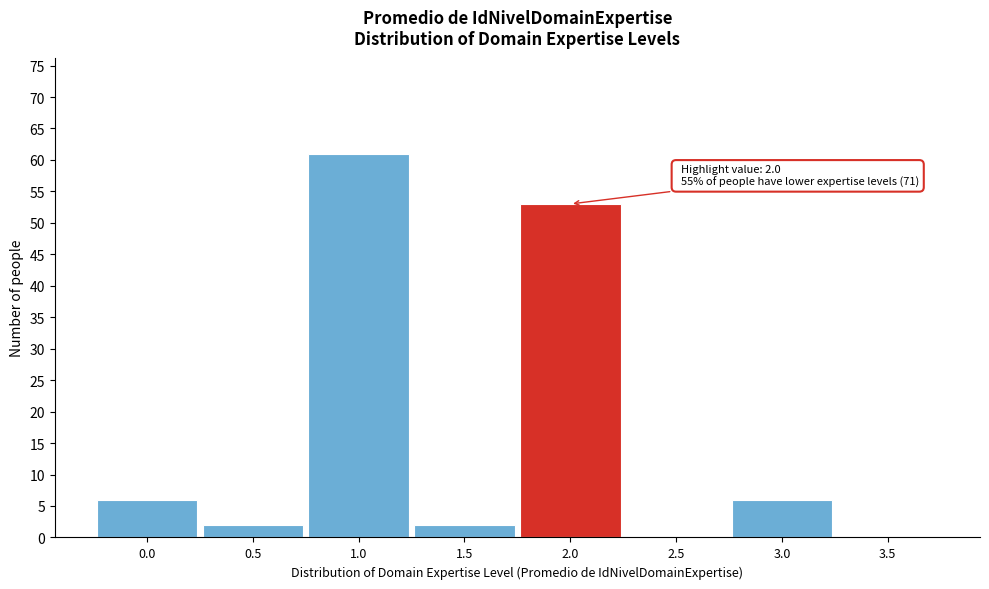

Which range on the x-axis has the tallest bar?

0.75 to 1.25